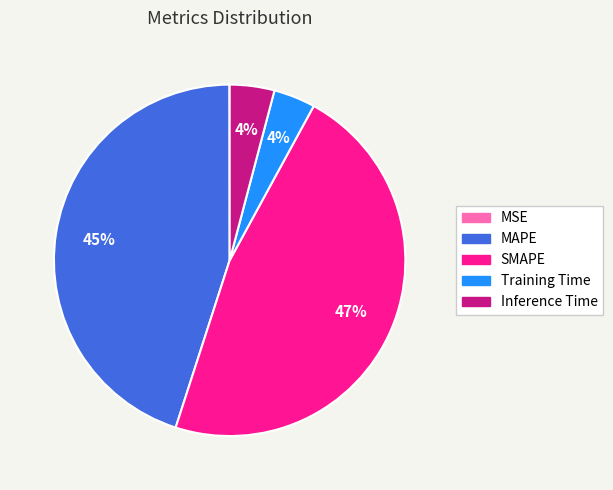

Which category has the biggest portion of the pie?

SMAPE